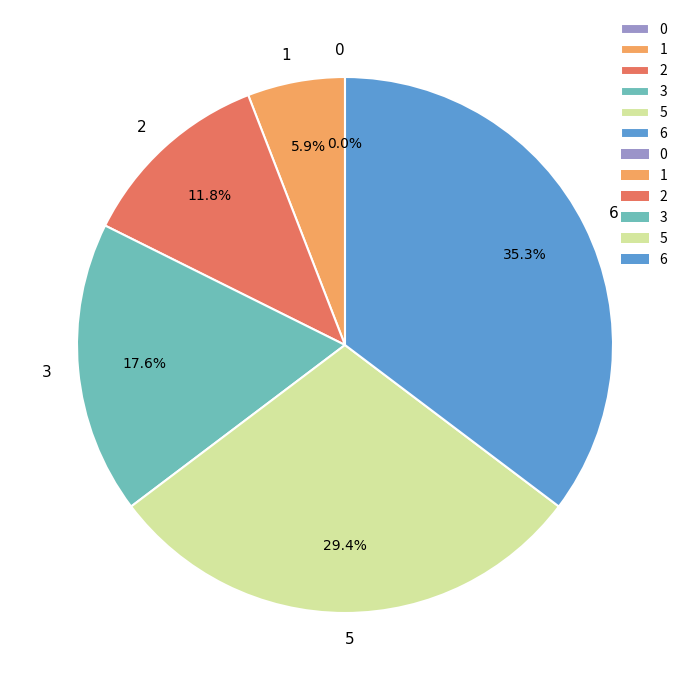

The 0 slice represents 0% of the pie. True or false?

True